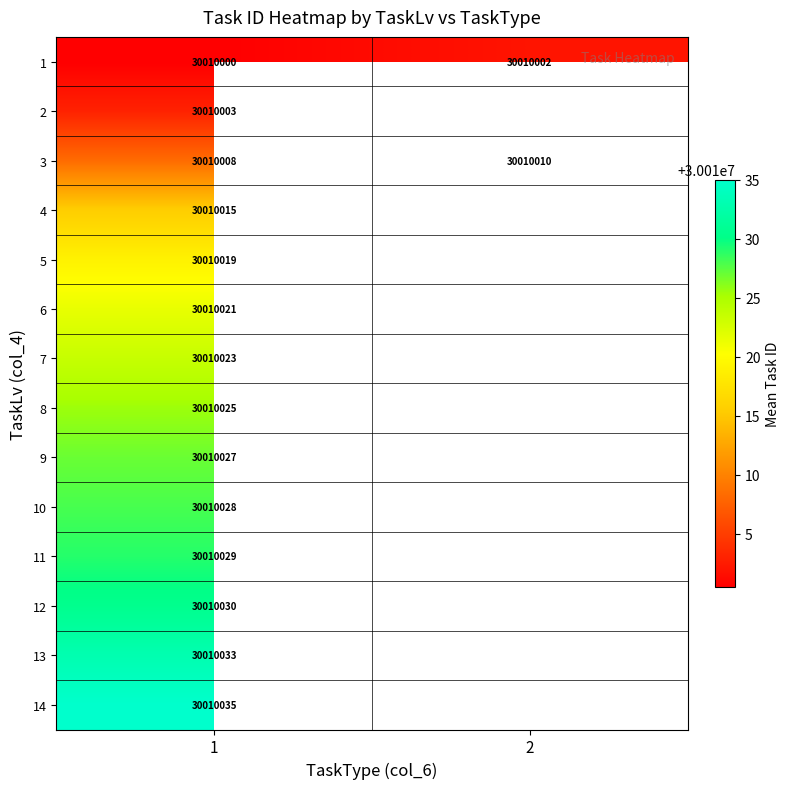

What is the maximum value shown in the chart?

30010035.0